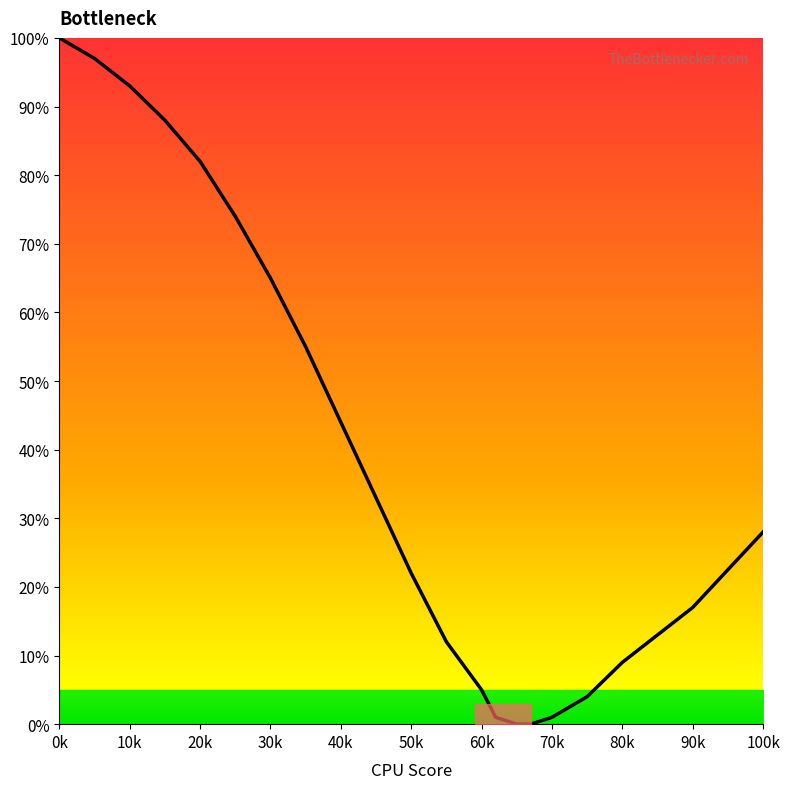

What is the maximum value shown in the chart?

1.0